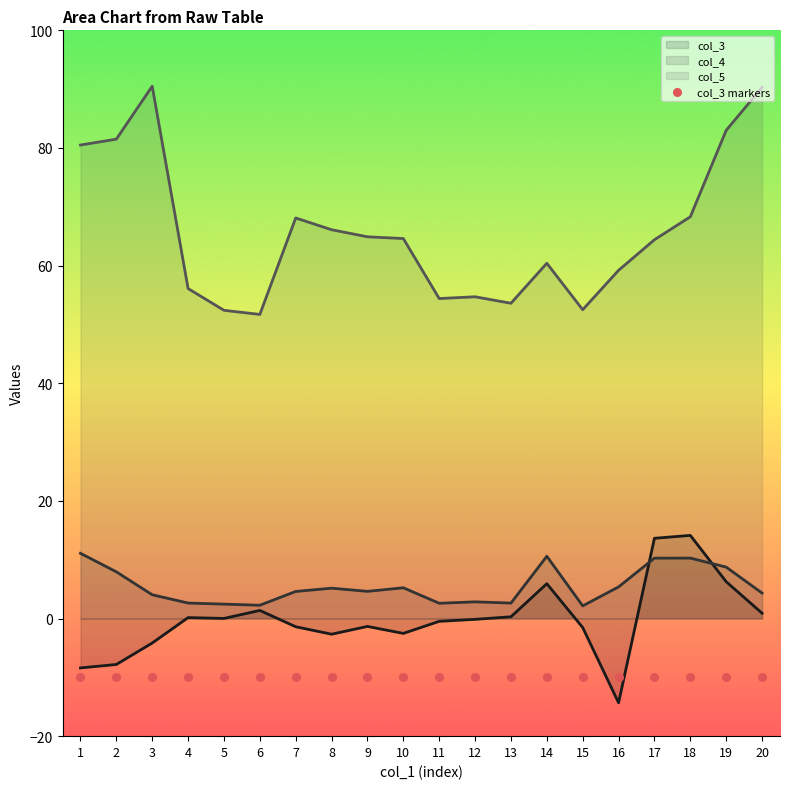

Which series has the largest total across all categories?

col_5